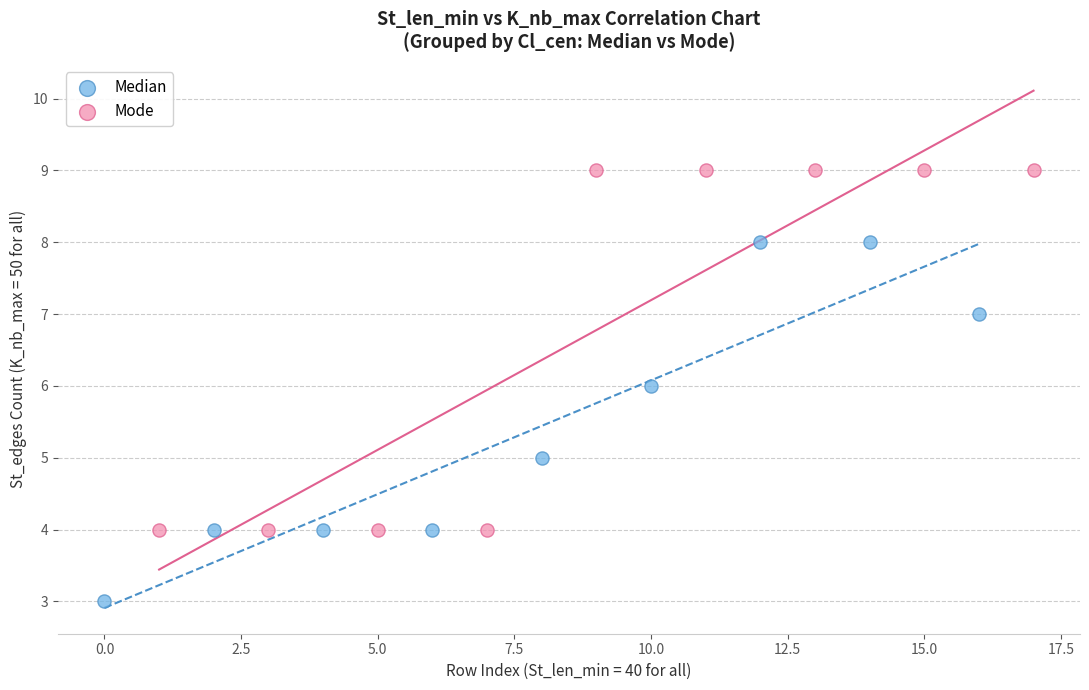

Which series contains the highest Y value?

Mode